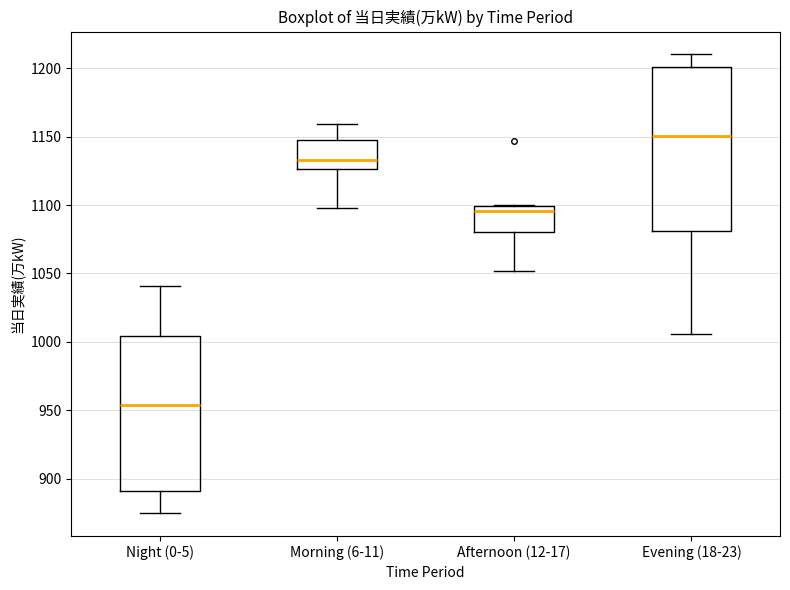

Reading left to right, transcribe this box plot: for each box, give where its median line is, the range the box spans, and where its two whiskers end, as read against the y-axis. The values are not printed on the chart, so give them approximately, as read against the axis.

Night (0-5): median 955, box 890 to 1005, whiskers 875 to 1040
Morning (6-11): median 1135, box 1125 to 1145, whiskers 1100 to 1160
Afternoon (12-17): median 1095, box 1080 to 1100, whiskers 1050 to 1100
Evening (18-23): median 1150, box 1080 to 1200, whiskers 1005 to 1210